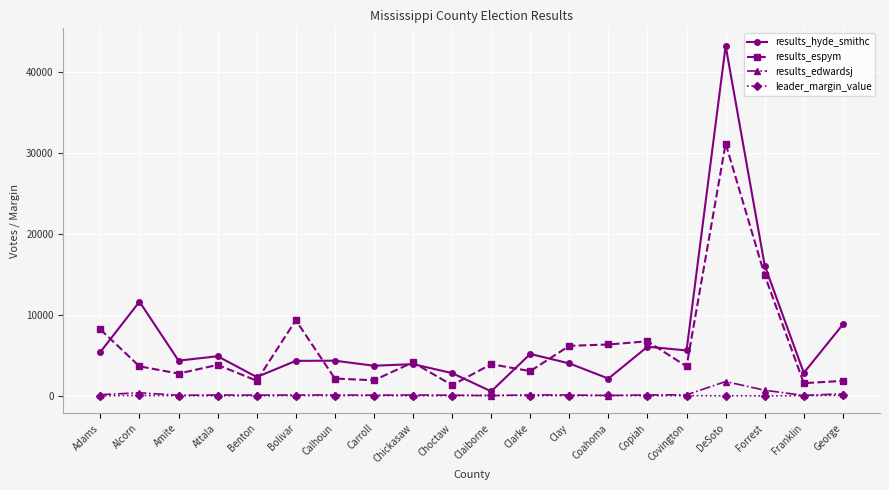

At which label is results_edwardsj closest to 897?

Forrest